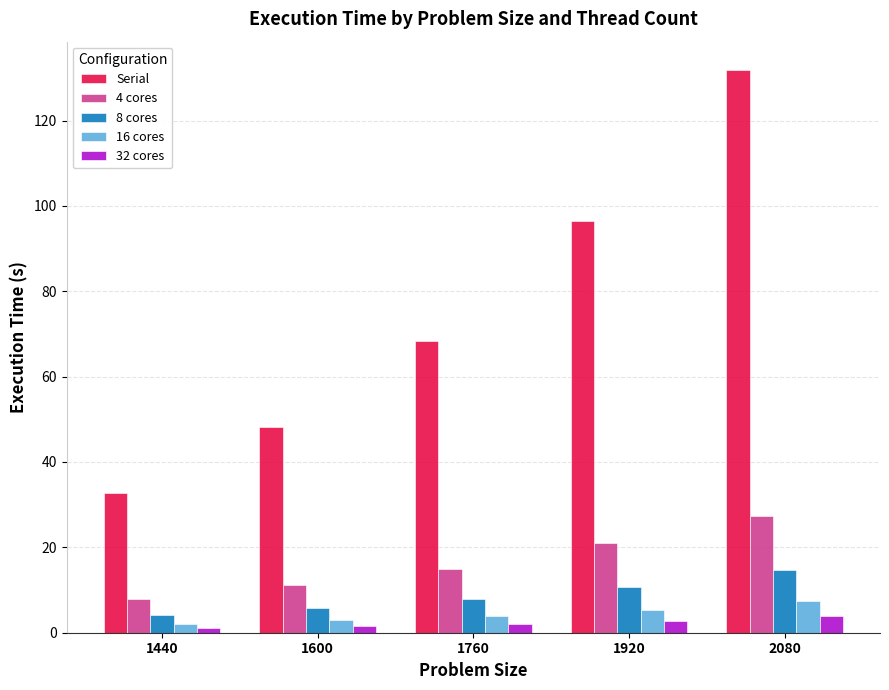

Which series has the largest range (max minus min)?

Serial